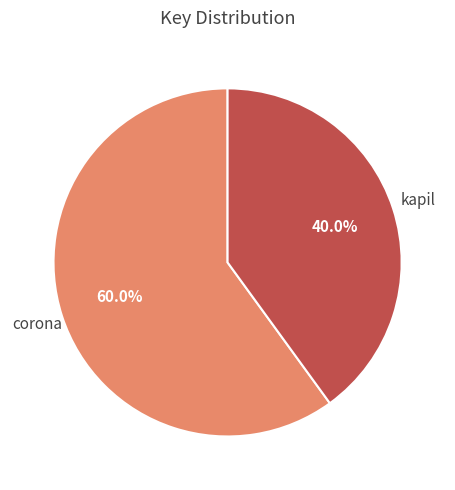

Approximately how many times larger is the value at corona compared to kapil?

1.5